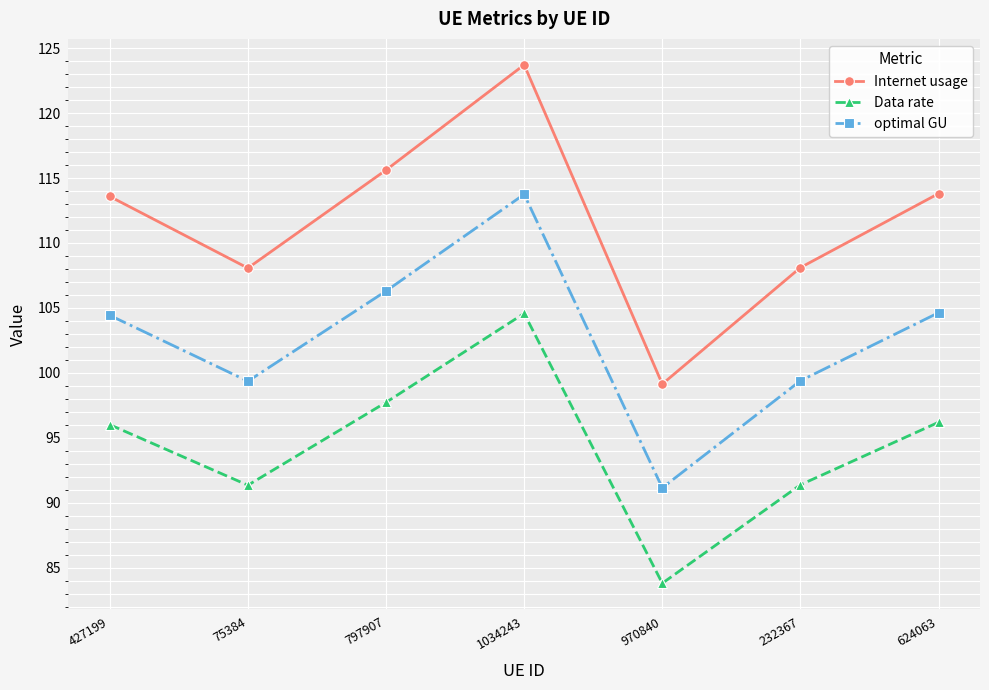

What value does the Internet usage series have at 427199?

113.6